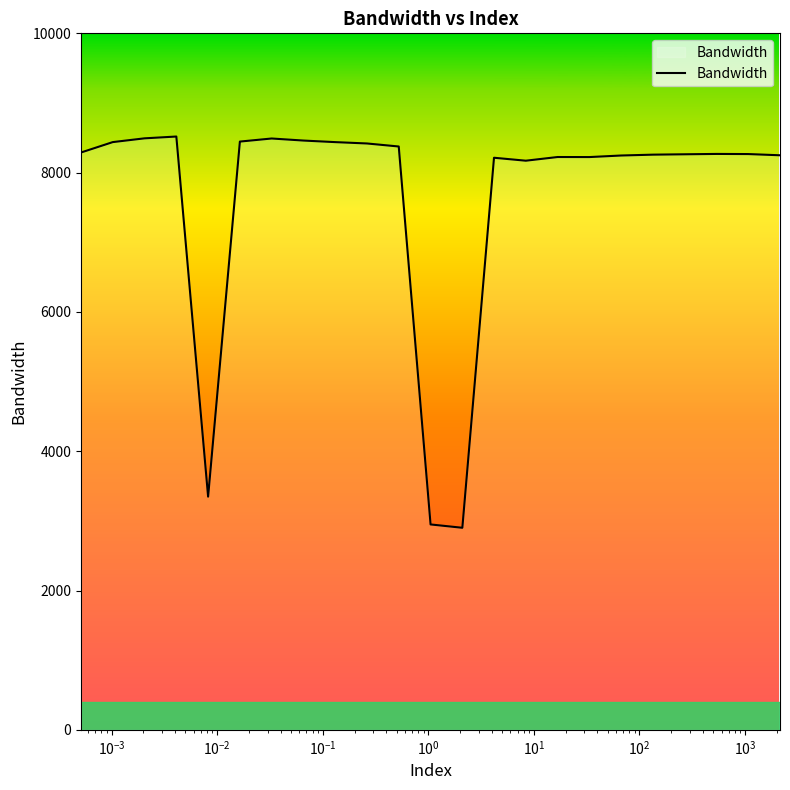

What is the smallest value displayed?

2900.9